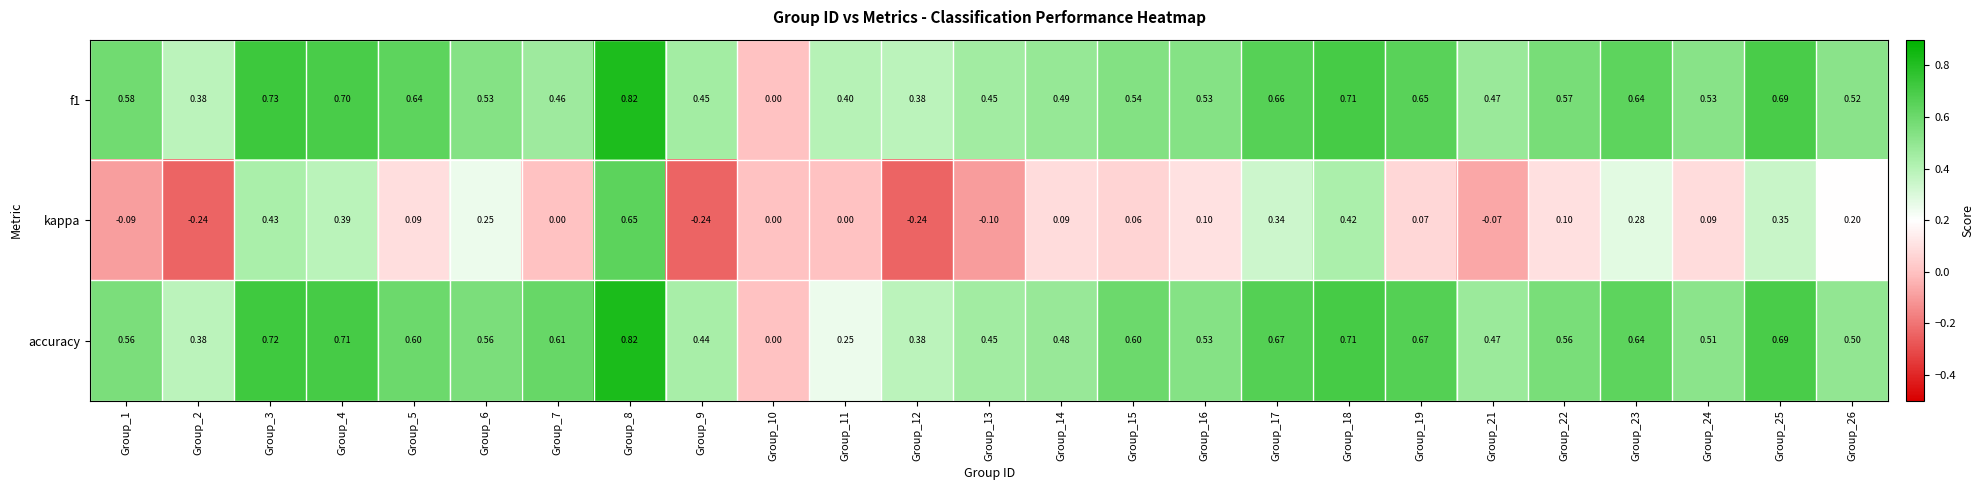

Which series changed the most between Group_2 and Group_16?

kappa